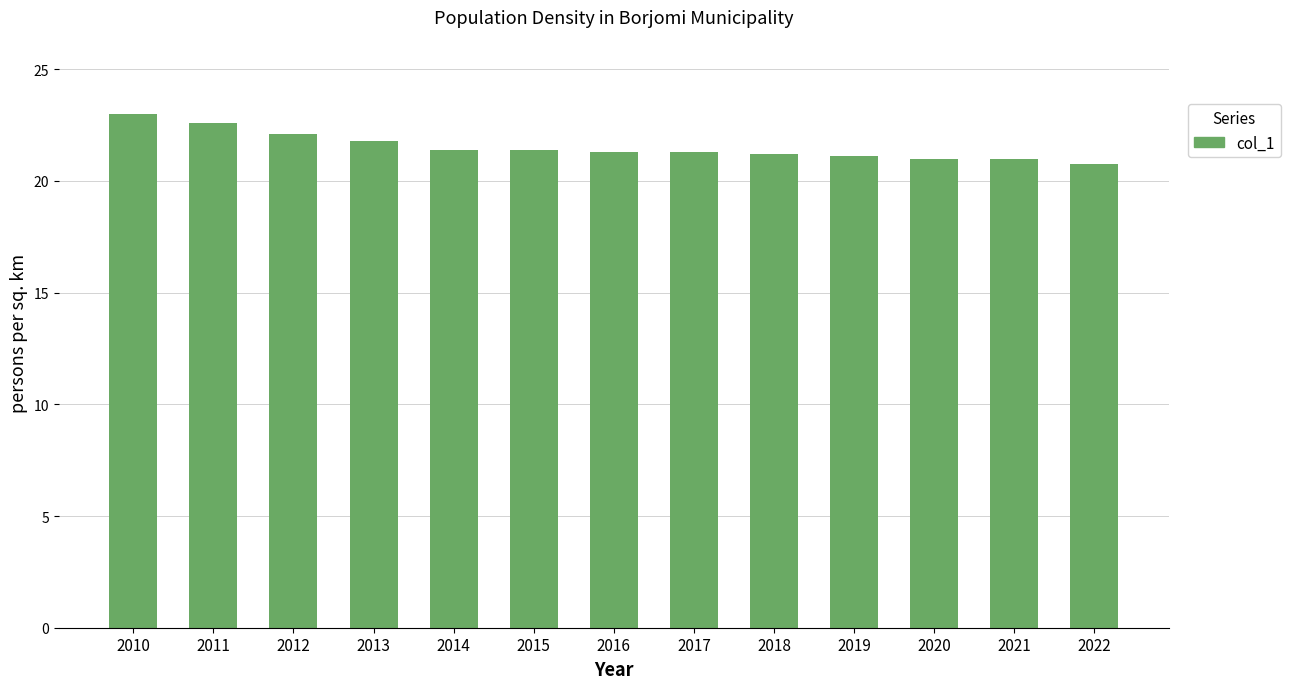

What is the value of the 5th bar from the left?

21.4